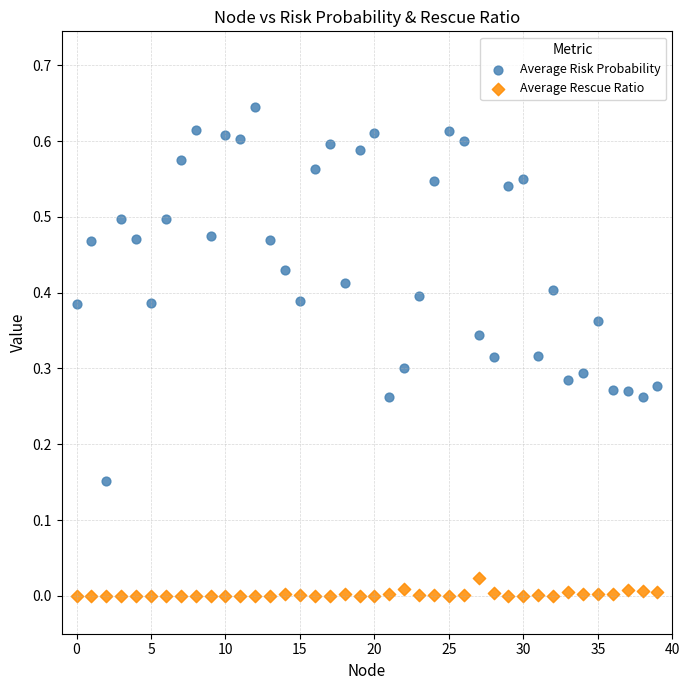

Which series contains the highest Y value?

Average Risk Probability